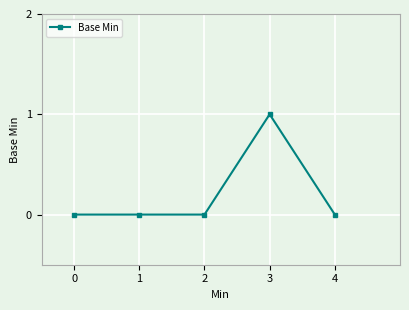

What is the change in value from 1 to 3?

+1